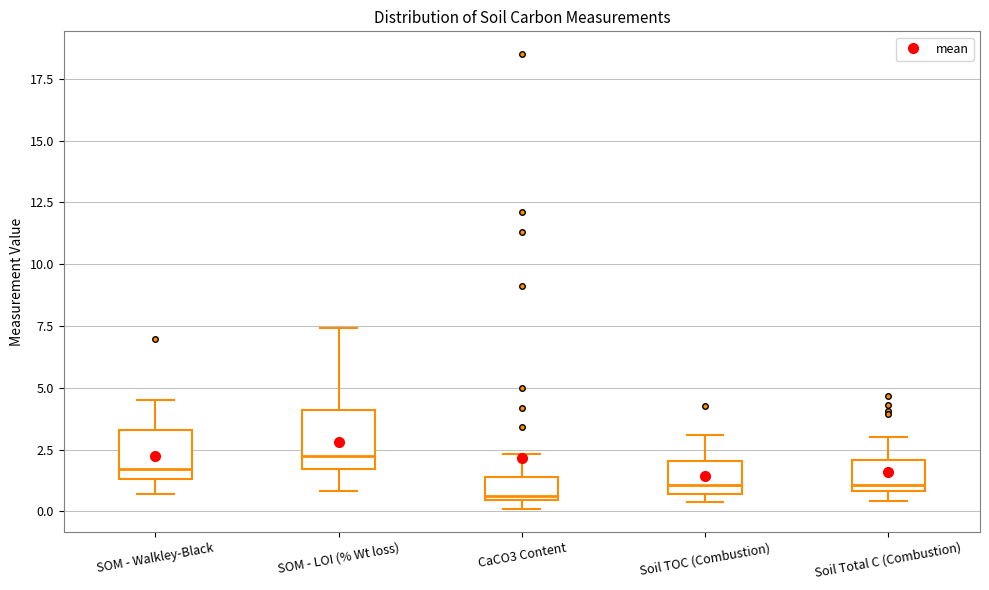

Reading left to right, transcribe this box plot: for each box, give where its median line is, the range the box spans, and where its two whiskers end, as read against the y-axis. The values are not printed on the chart, so give them approximately, as read against the axis.

SOM - Walkley-Black: median 1.5 (just above the box's lower edge), box 1.5 to 3.5, whiskers 0.5 to 4.5
SOM - LOI (% Wt loss): median 2.0, box 1.5 to 4.0, whiskers 1.0 to 7.5
CaCO3 Content: median 0.5, box 0.5 to 1.5, whiskers 0.0 to 2.5
Soil TOC (Combustion): median 1.0, box 0.5 to 2.0, whiskers 0.5 (just below the box's lower edge) to 3.0
Soil Total C (Combustion): median 1.0 (just above the box's lower edge), box 1.0 to 2.0, whiskers 0.5 to 3.0